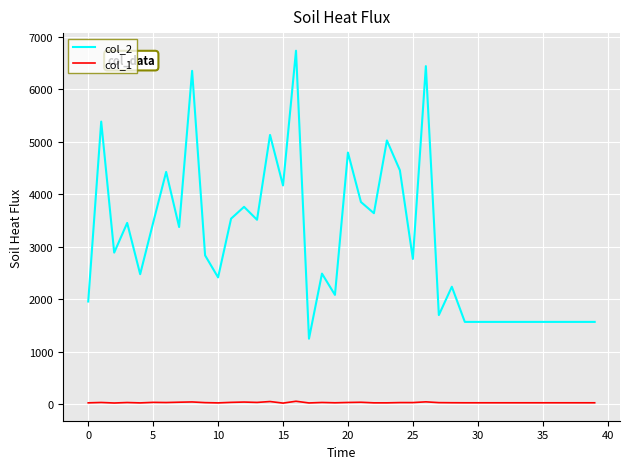

Which series has the largest total across all categories?

col_2